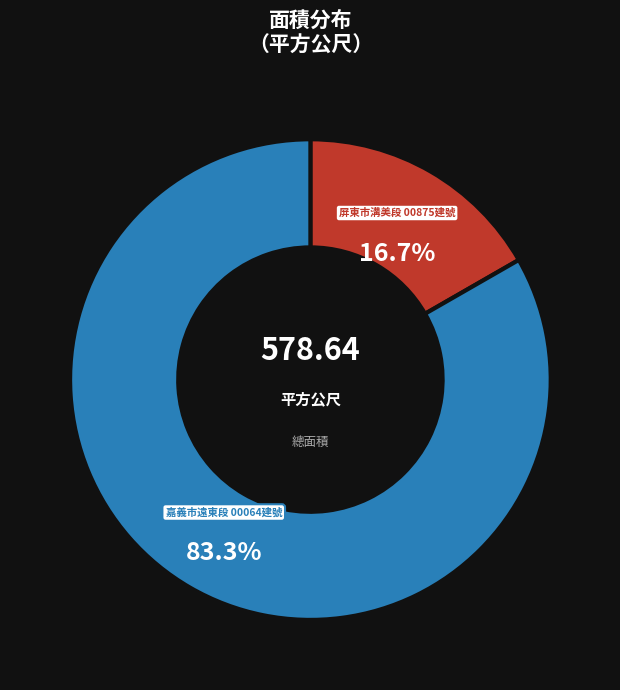

How much of the chart is everything except 屏東市溝美段 00875建號?

83.3%